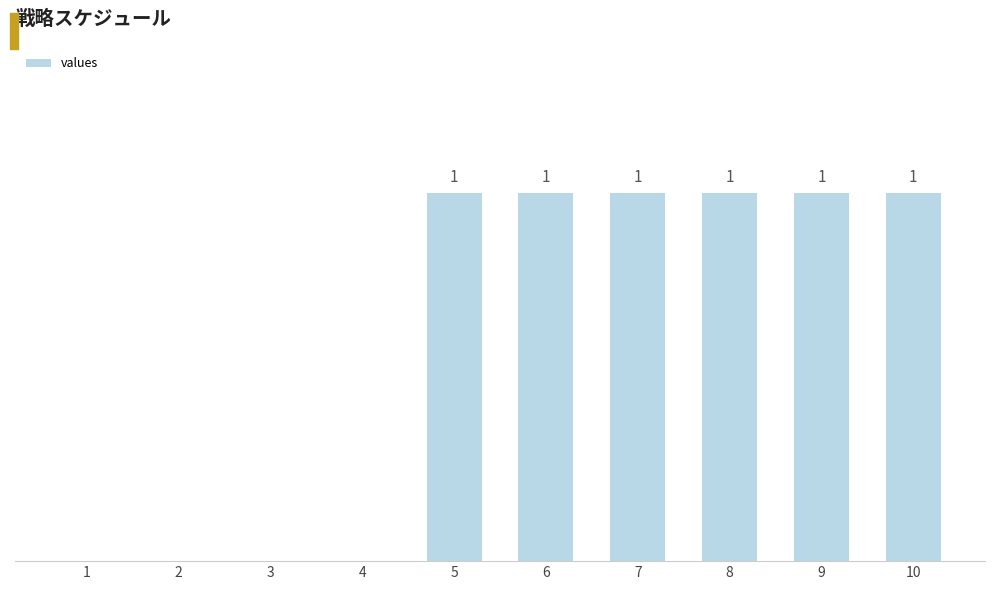

Between 6 and 3, which is larger?

6